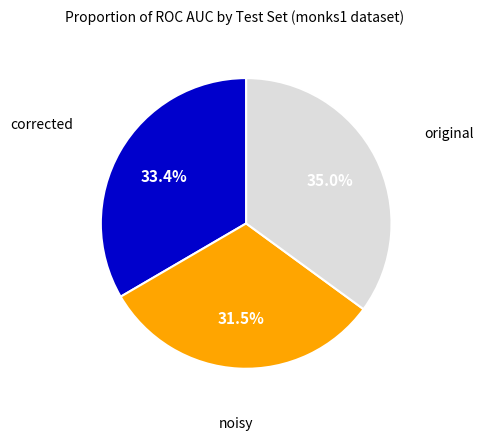

Combined, do corrected and noisy account for over 50%?

Yes